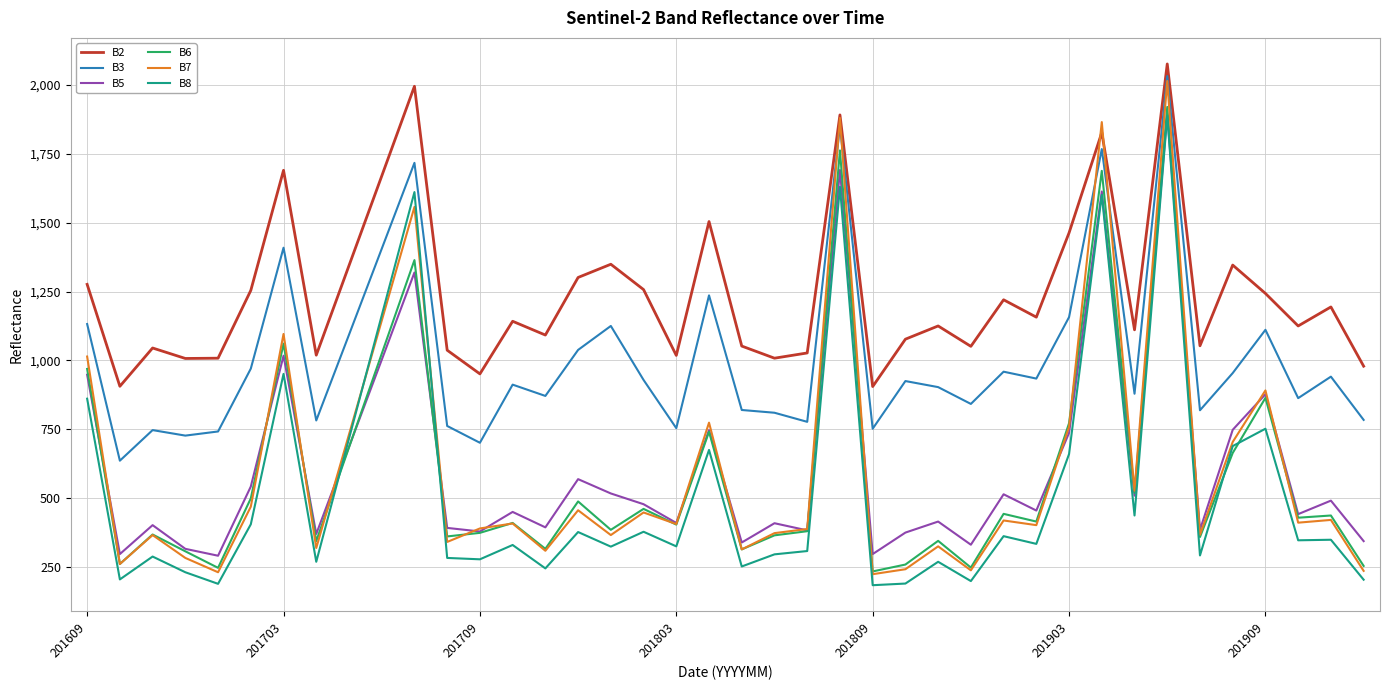

True or false: B5 and B3 cross at least once.

False